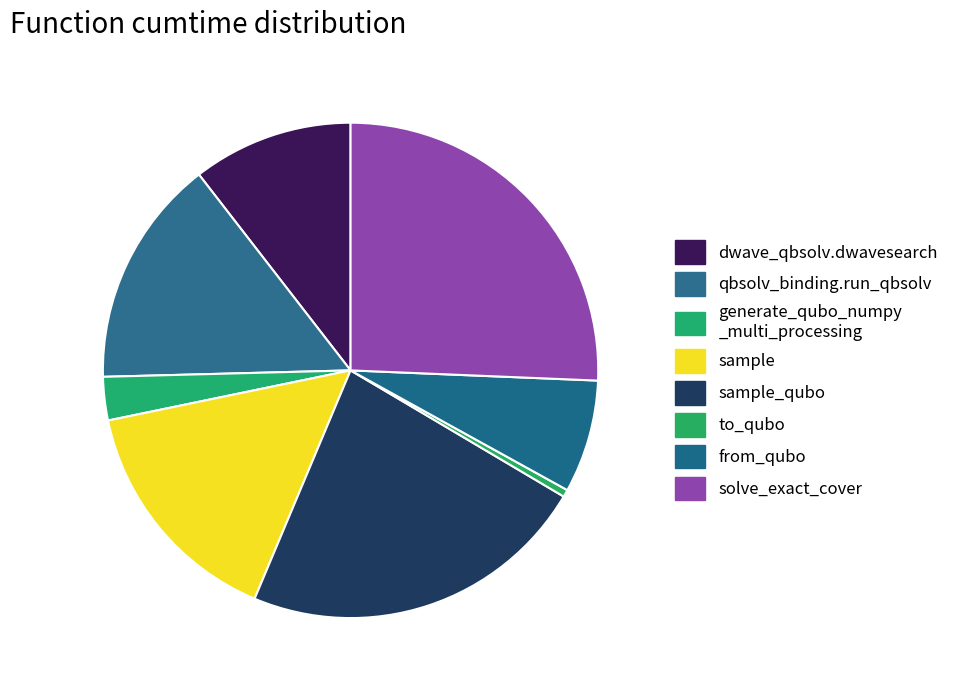

How many slices are in this pie chart?

8